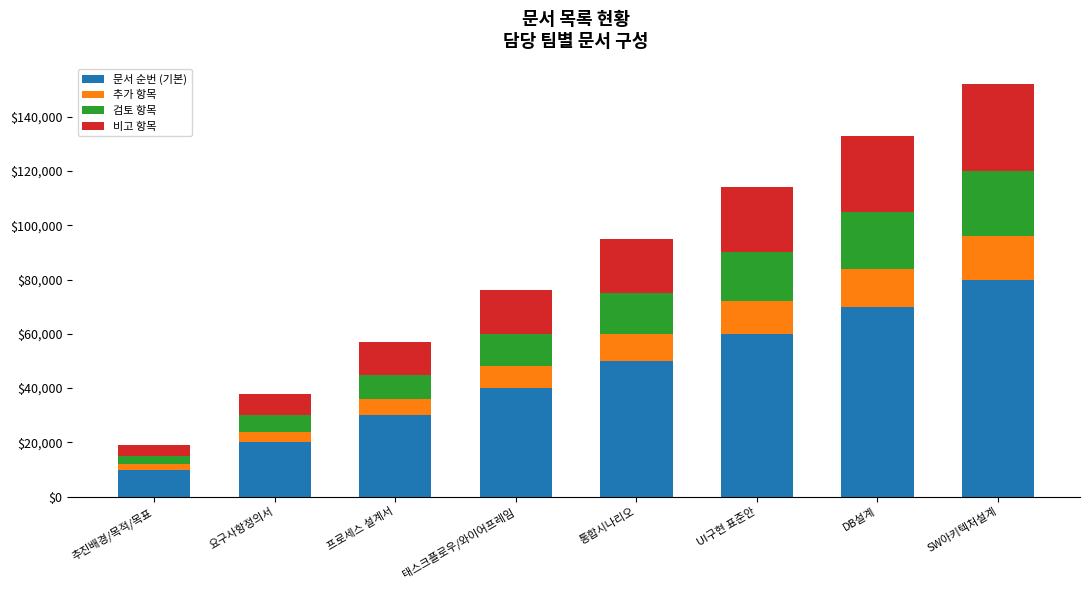

Where is 문서 순번 (기본) nearest to the value 45000?

태스크플로우/와이어프레임